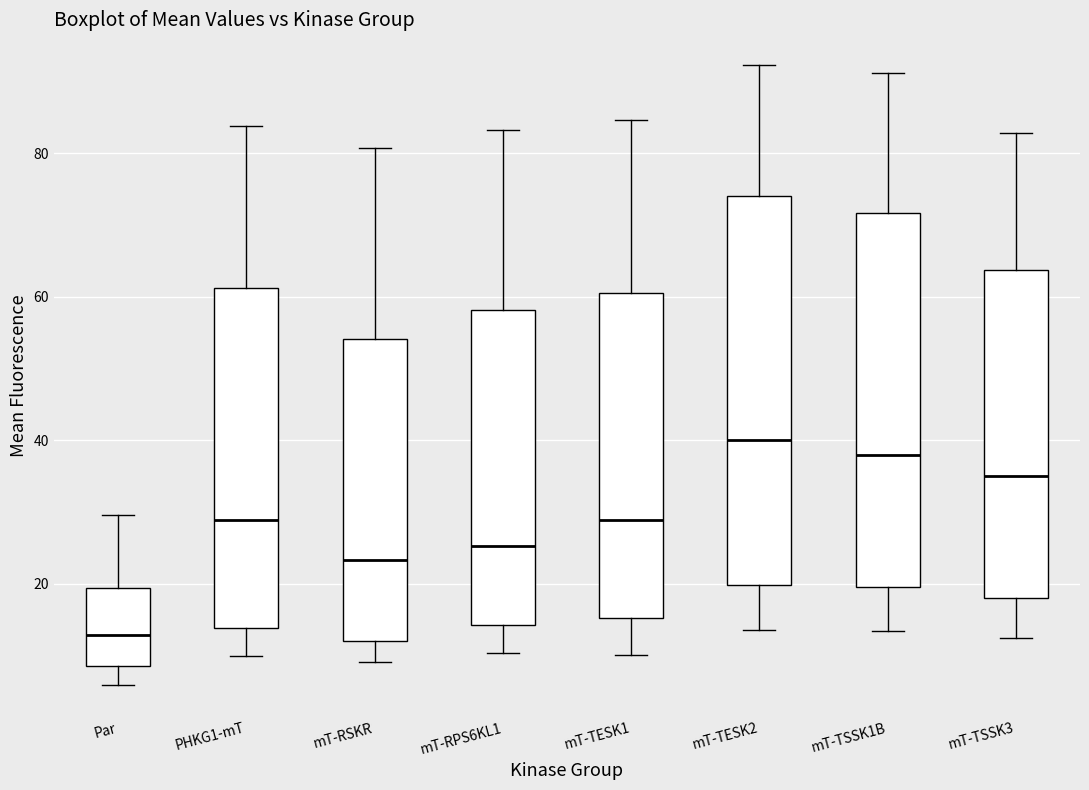

Which box is the tallest, from its lower edge to its upper edge?

mT-TESK2